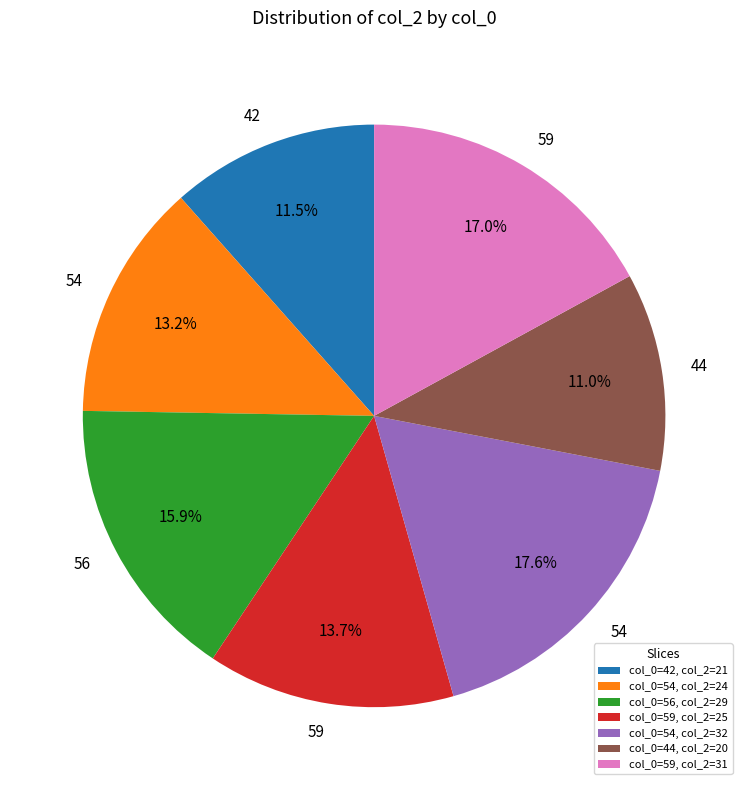

Is there any slice that represents more than half of the pie?

No